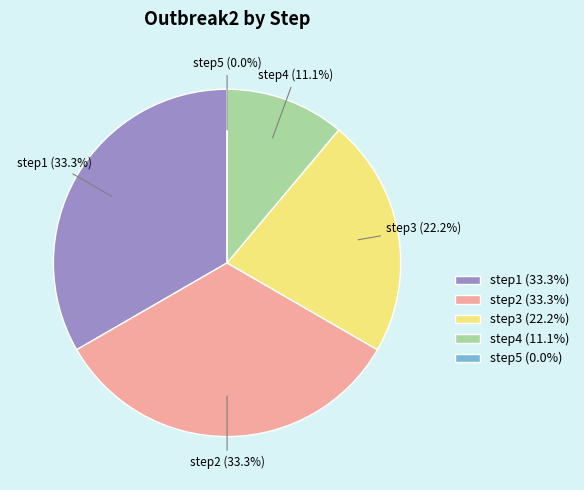

What is the change in value from step2 to step3?

-1